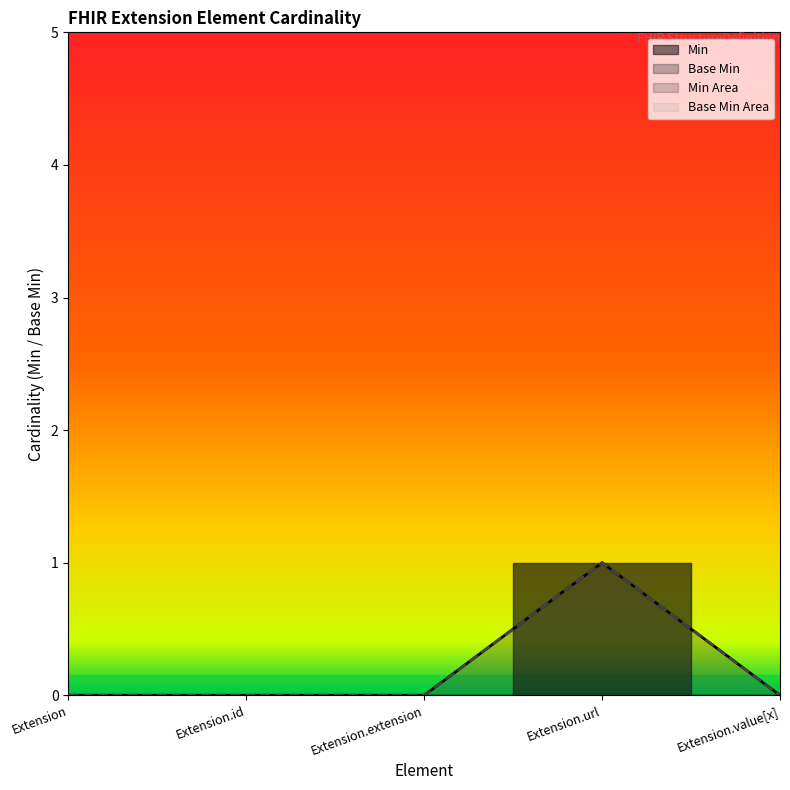

Reading left to right, what are all the values shown in this chart?

Min: Extension=0	Extension.id=0	Extension.extension=0	Extension.url=1	Extension.value[x]=0
Base Min: Extension=0	Extension.id=0	Extension.extension=0	Extension.url=1	Extension.value[x]=0